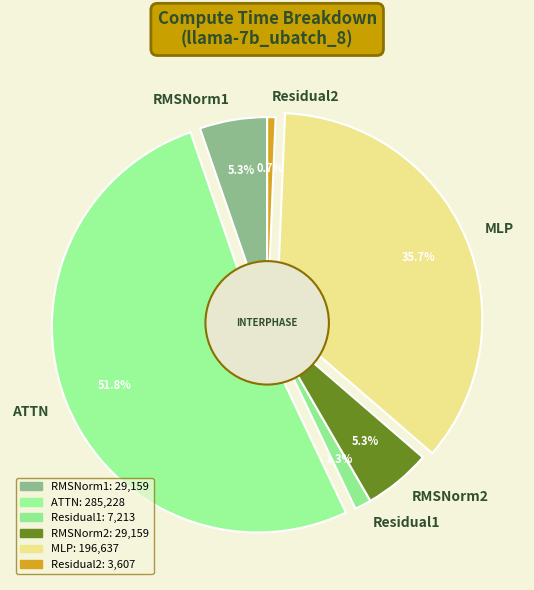

Which slice represents more than half of the pie?

ATTN